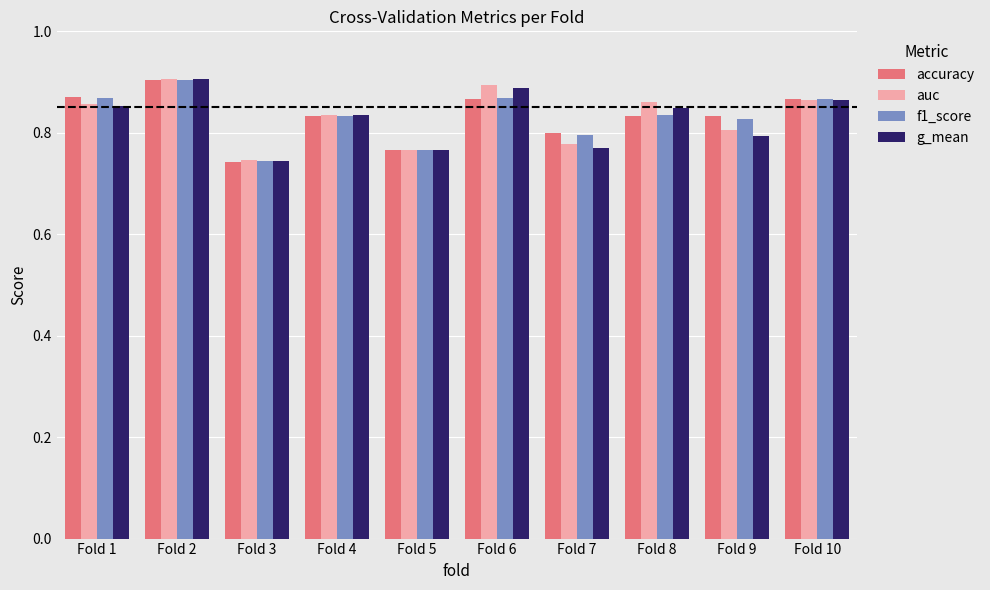

At which category is the sum across all series the highest?

Fold 2